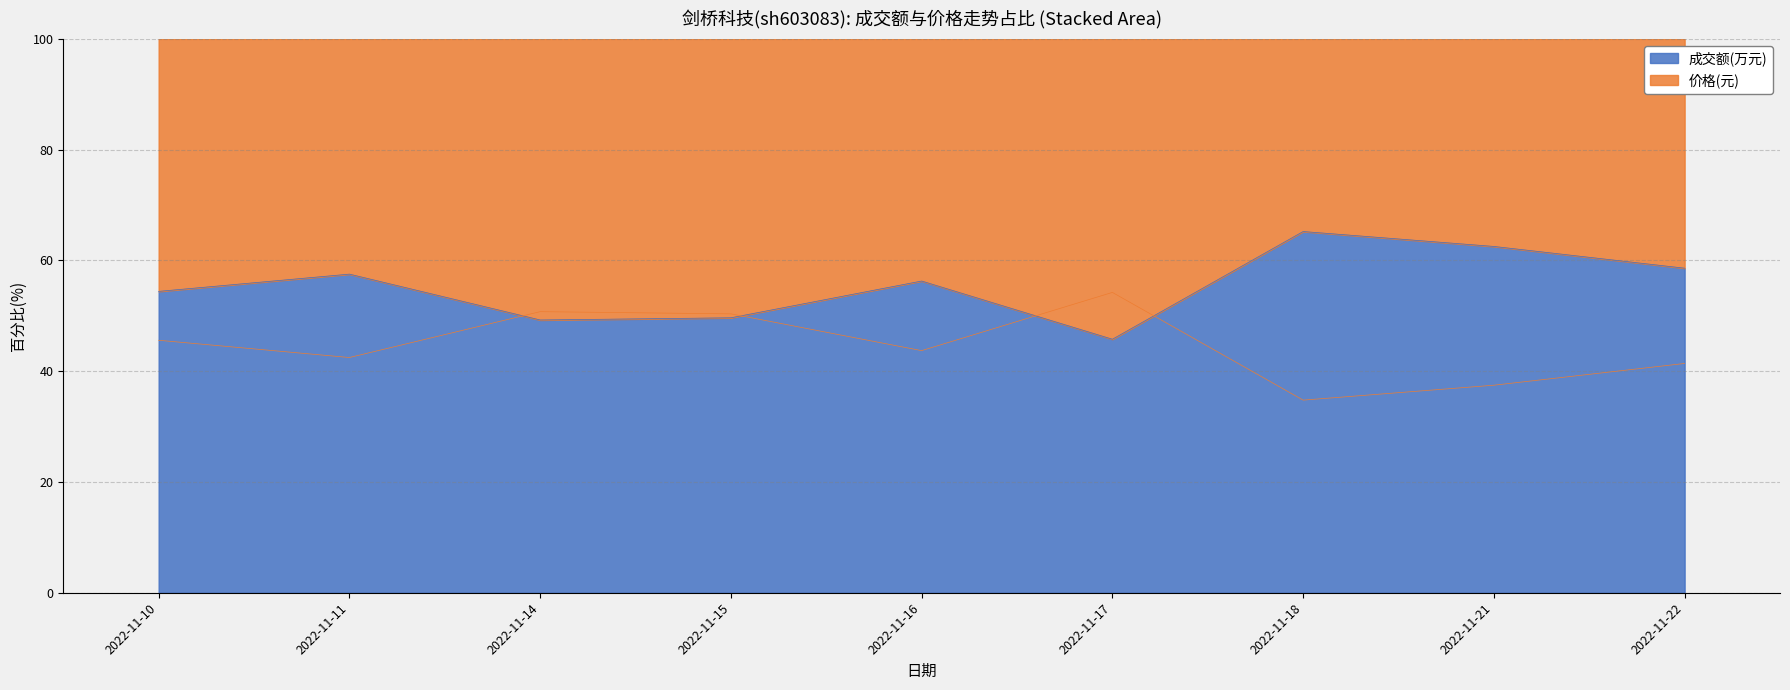

Reading right to left, list all the values displayed in this chart.

58.6	62.5	65.2	45.8	56.3	49.6	49.2	57.5	54.4